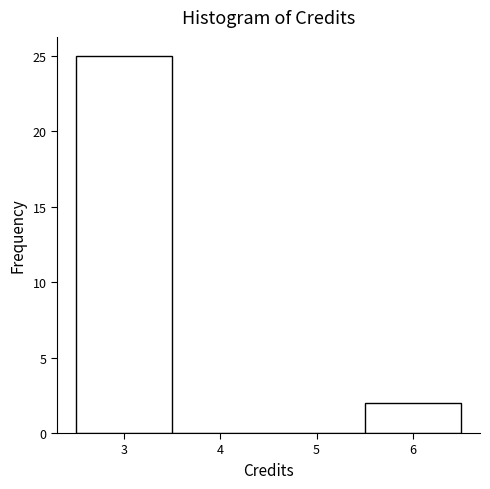

Reading left to right, transcribe this chart: for each bar, give the range it covers on the x-axis and its height. The values are not printed on the chart, so give them approximately, as read against the axis.

2.5 to 3.5: 25
3.5 to 4.5: 0
4.5 to 5.5: 0
5.5 to 6.5: 2